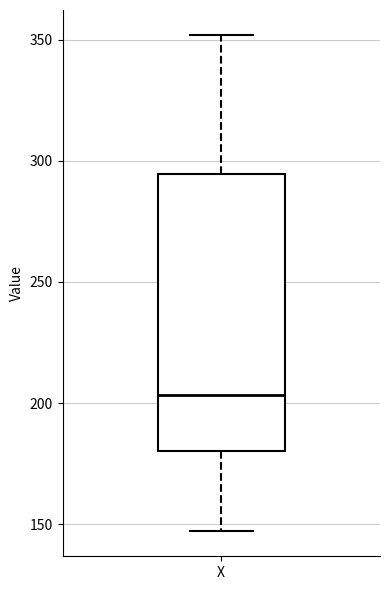

Where is the lower edge of the box for X on the y-axis? The values are not printed on the chart, so give them approximately, as read against the axis.

180